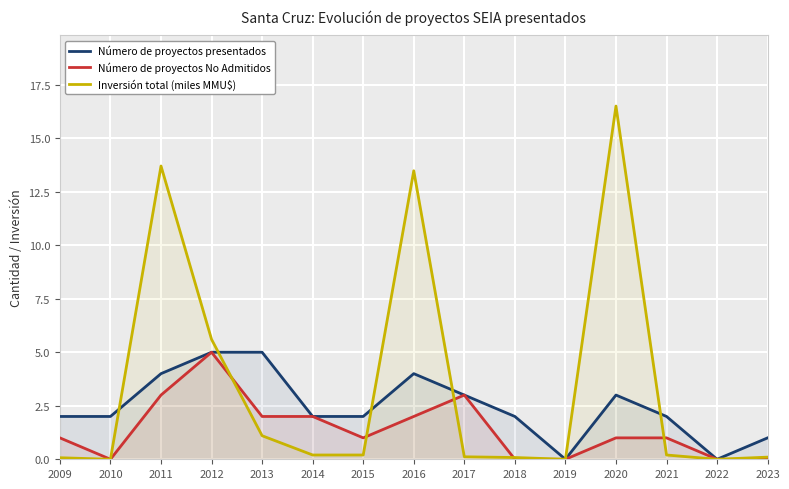

Is it true that Número de proyectos presentados equals 6.7 at 2011?

False